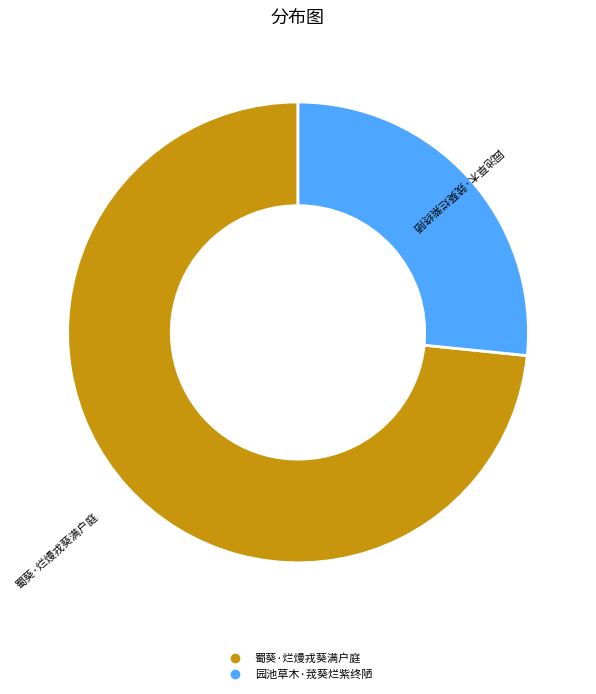

Do 蜀葵·烂熳戎葵满户庭 and 园池草木·茙葵烂紫终陋 together represent more than half of the pie?

Yes